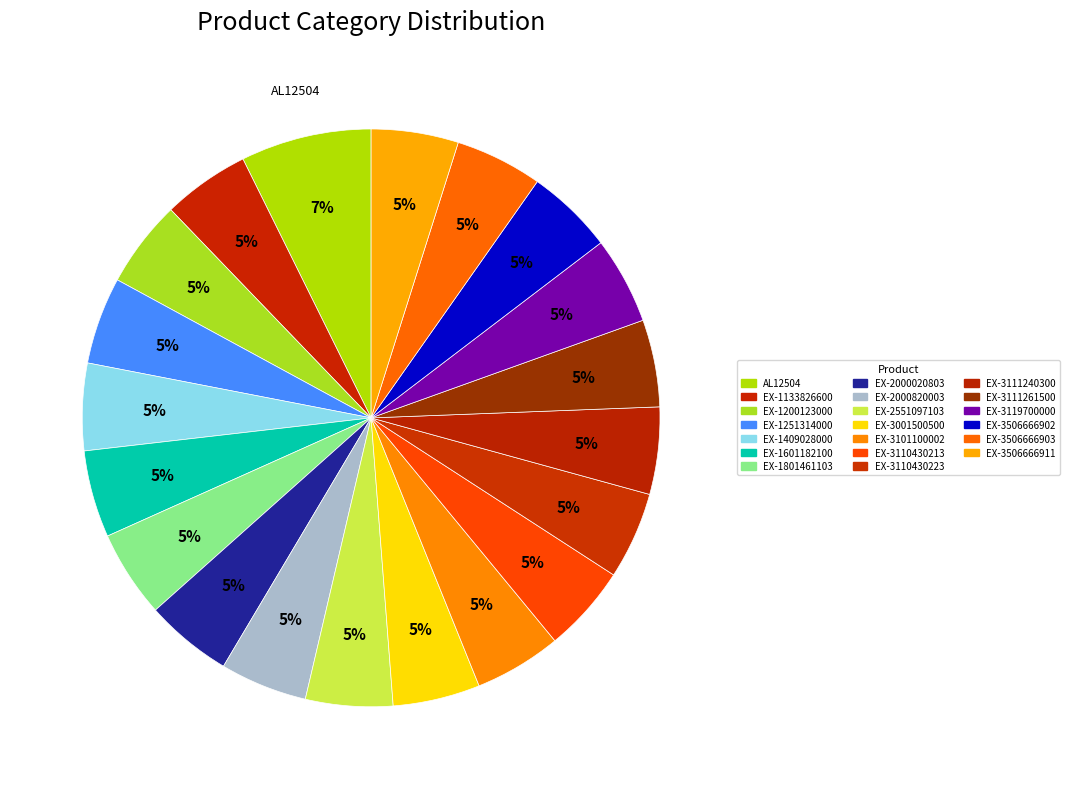

How many slices are in this pie chart?

20